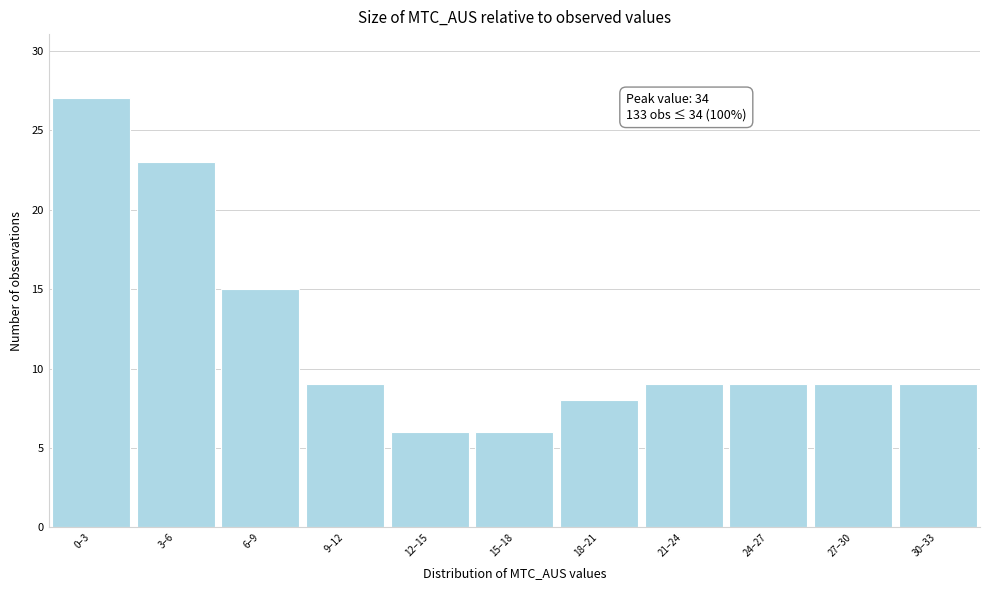

Reading left to right, extract all data points from this chart.

27	23	15	9	6	6	8	9	9	9	9